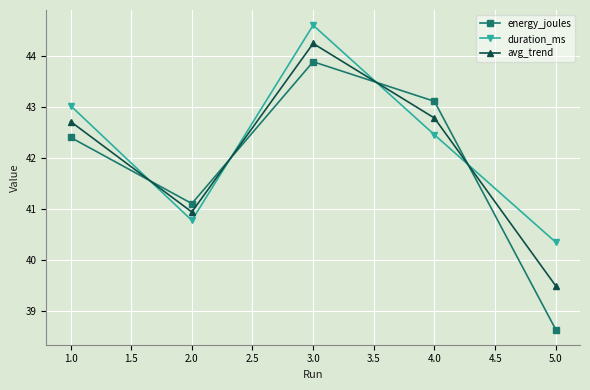

What is the spread (max minus min) of values at 3.0?

0.7